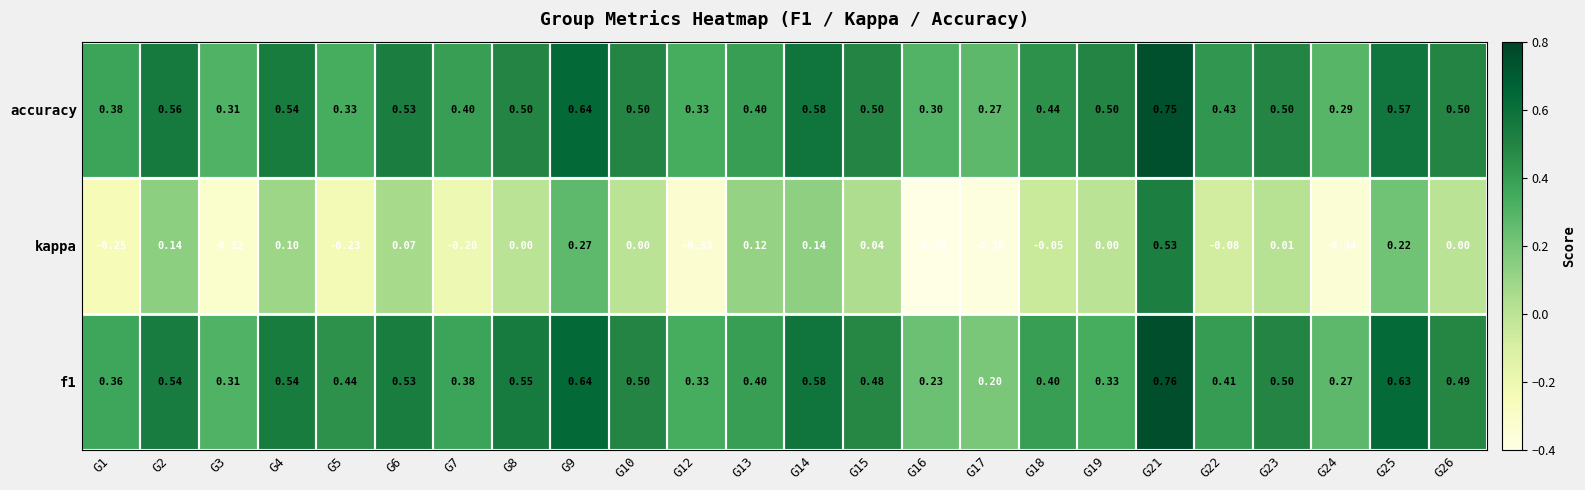

At how many categories does at least one series exceed 0?

24